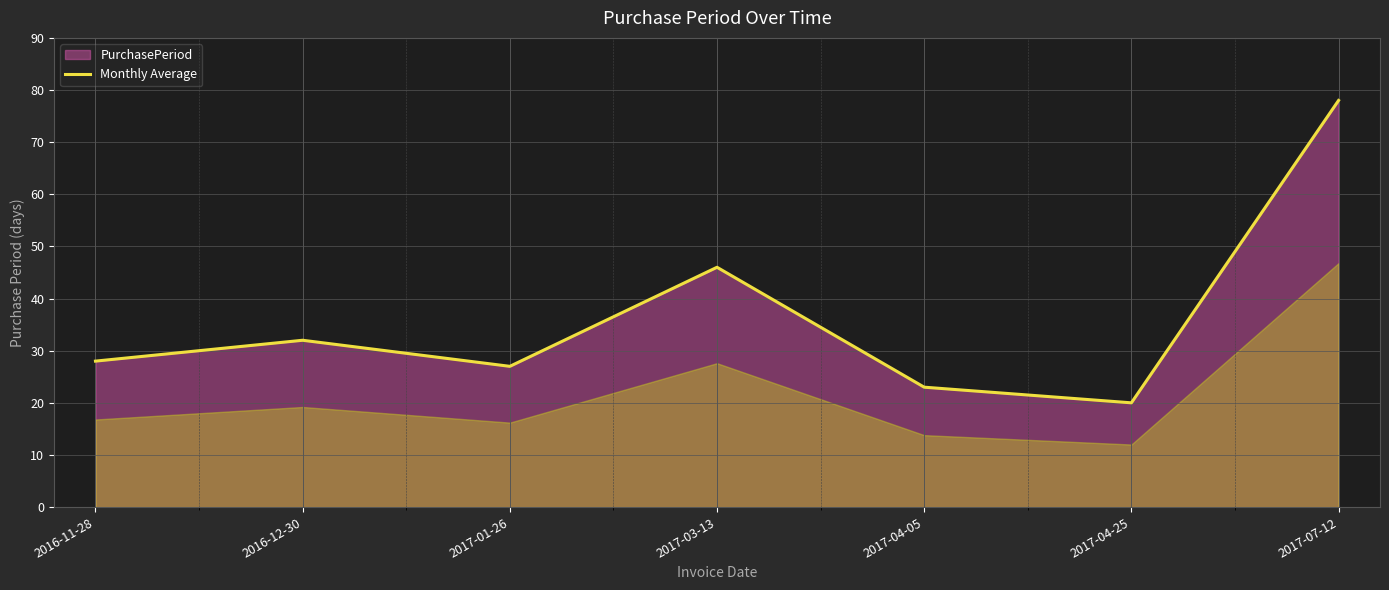

What is the change in value from 2017-01-26 to 2017-07-12?

+51